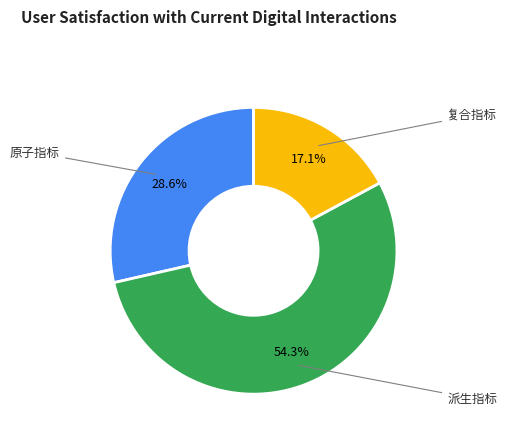

Approximately how many times larger is the value at 复合指标 compared to 派生指标?

0.3